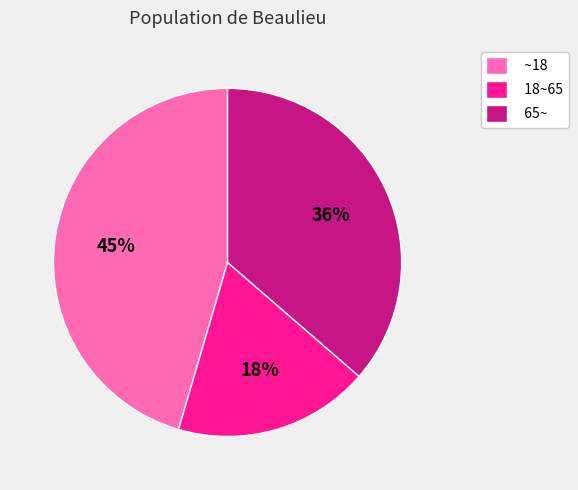

To the nearest percent, what portion does ~18 represent?

45%